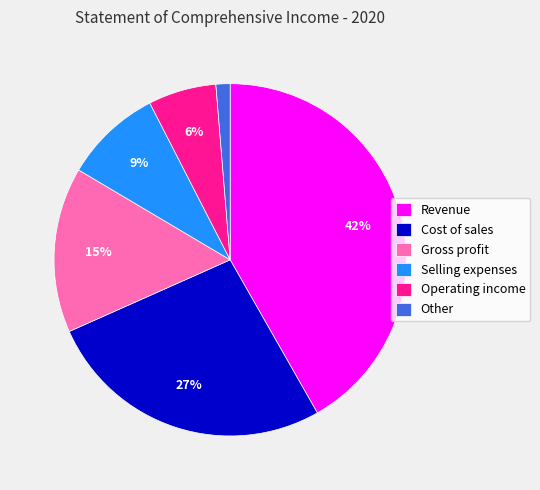

Does Other account for over 50% of the chart?

No